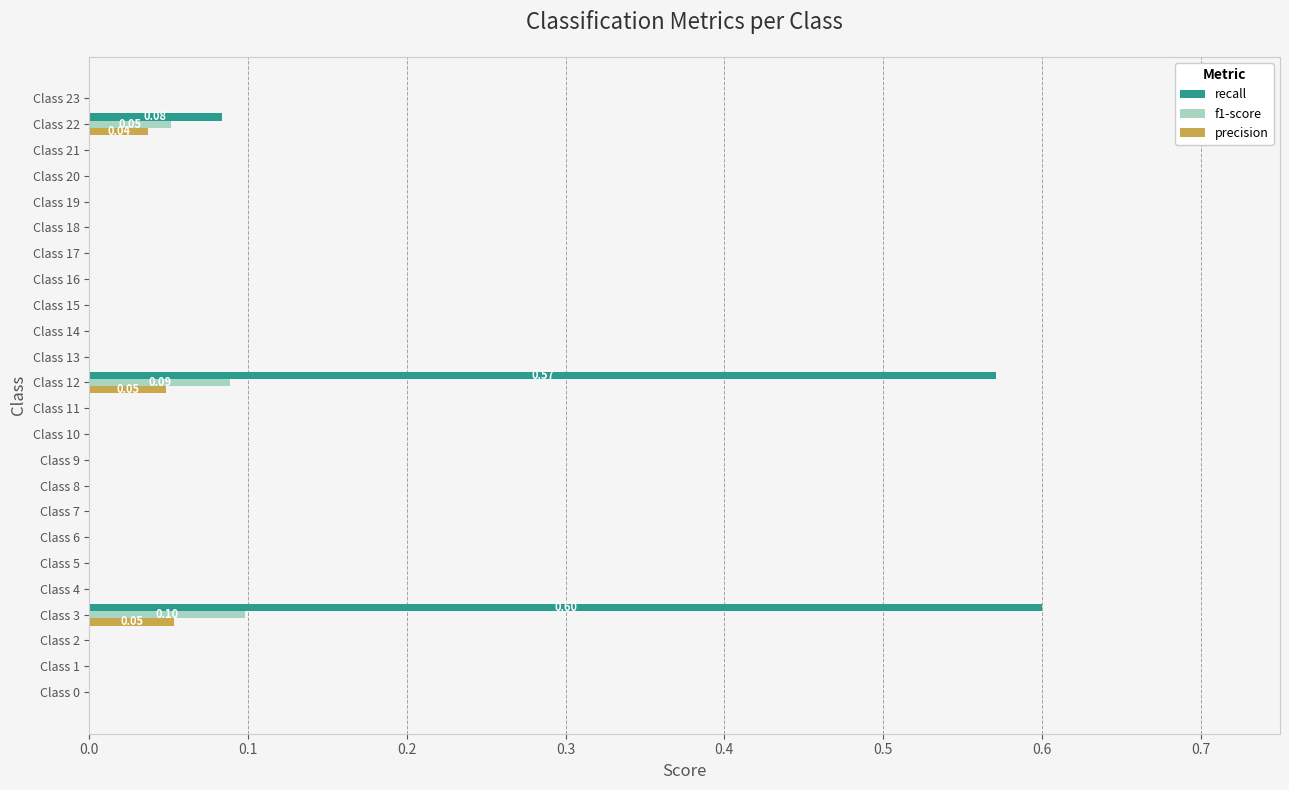

Which series has the largest total across all categories?

recall